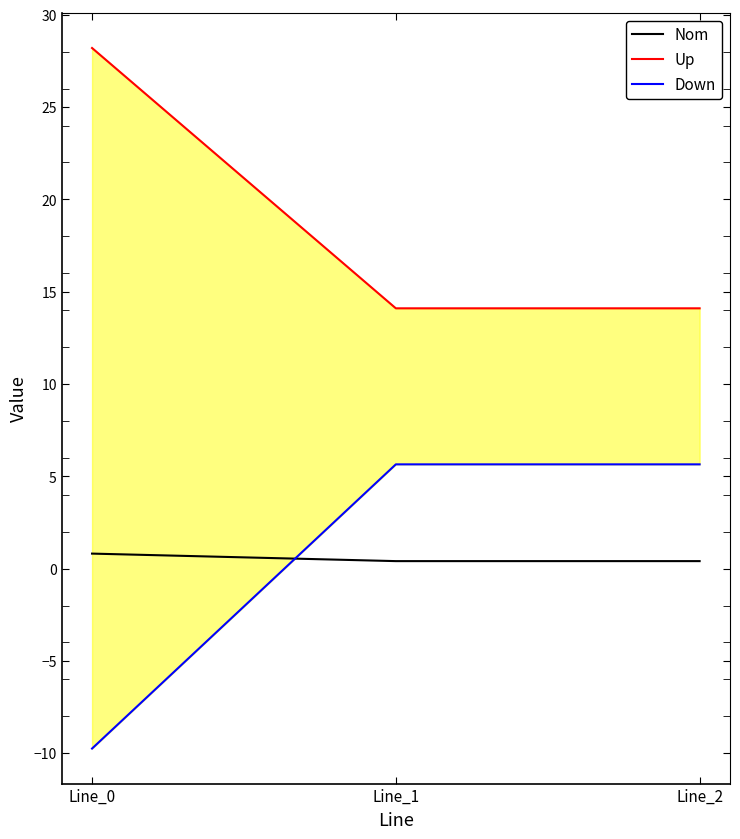

How many lines are shown in the chart?

3